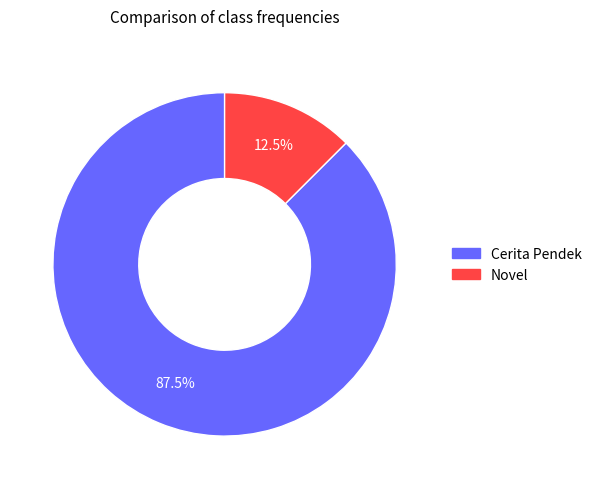

What is the smallest slice in the pie chart?

Novel